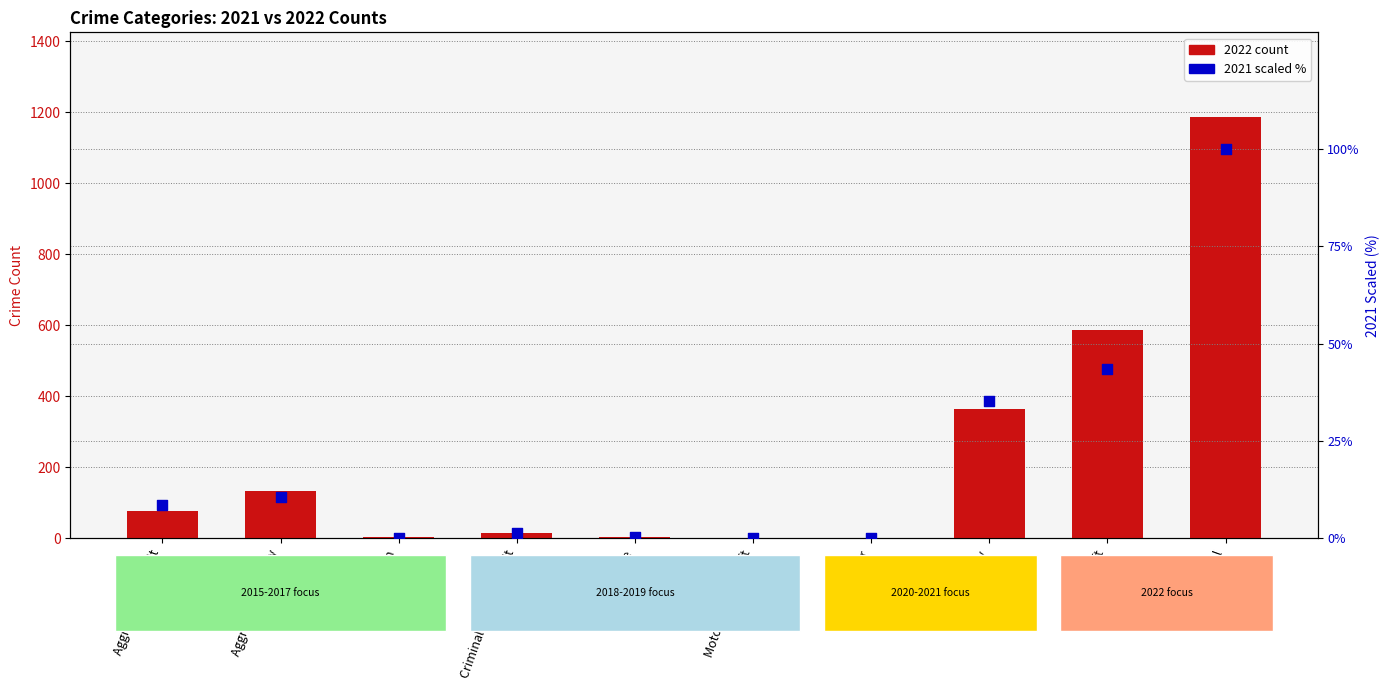

Which series reaches the minimum Y coordinate?

2021 (scaled %)